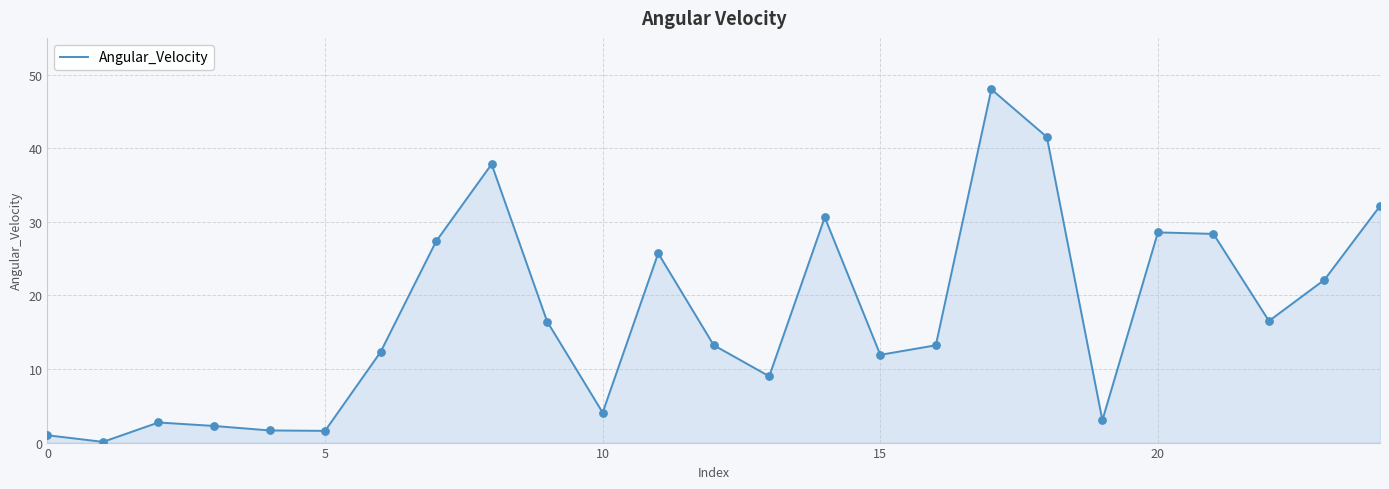

What is the greatest value displayed?

48.0